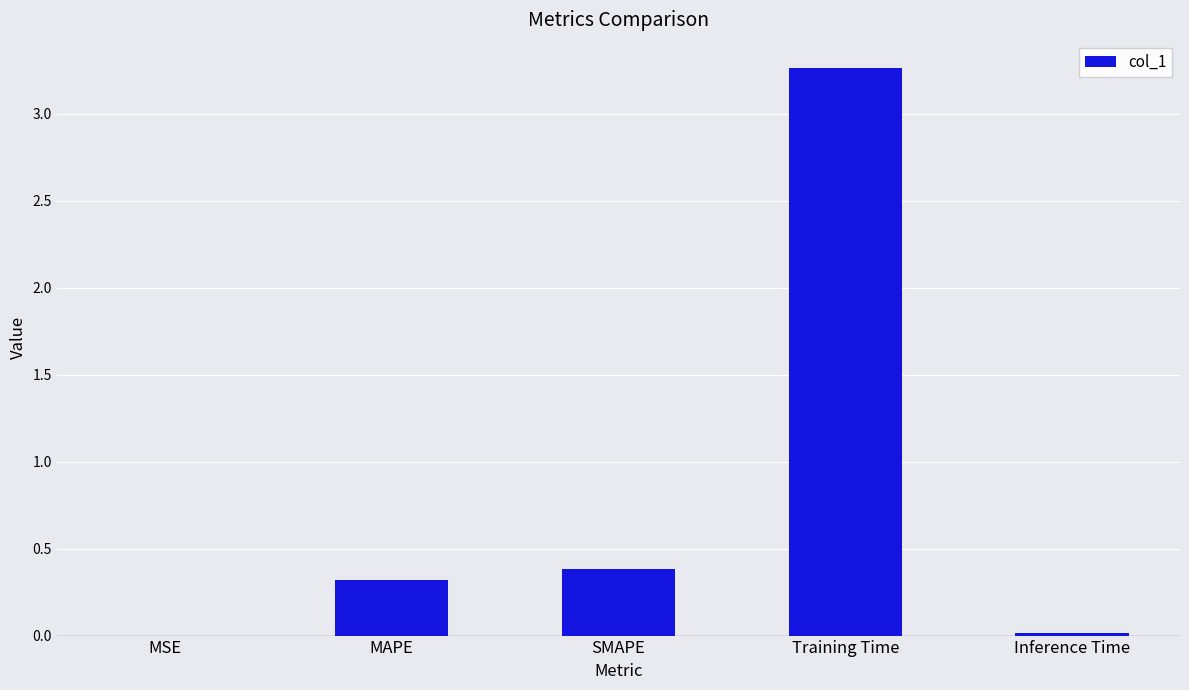

Which has a higher value, Training Time or MSE?

Training Time